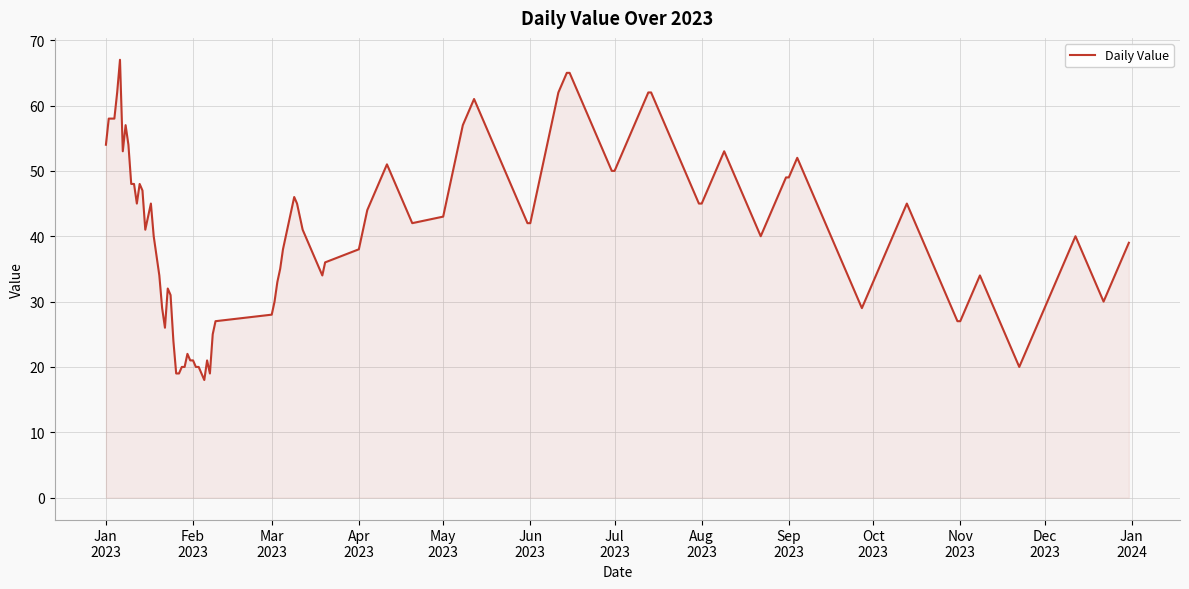

What is the greatest value displayed?

67